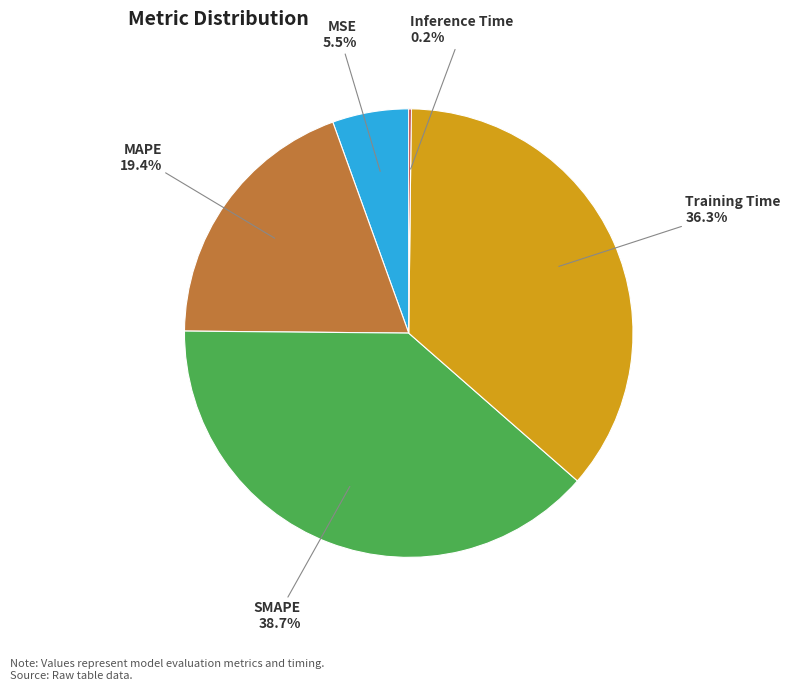

What portion of the pie excludes MAPE?

80.6%